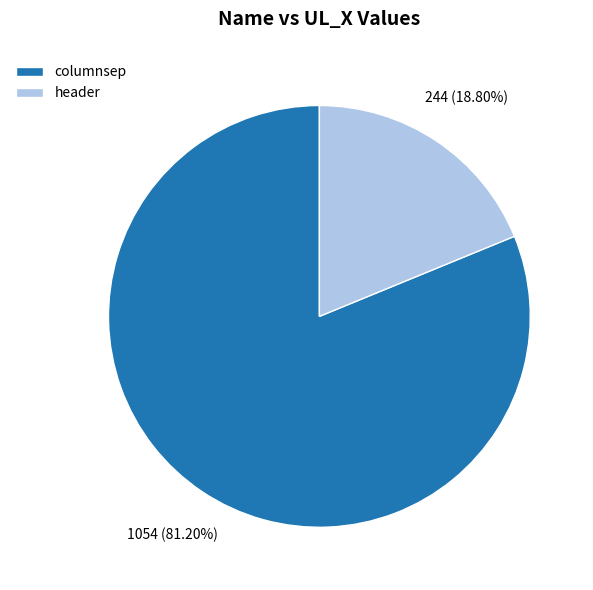

What is the largest slice in the pie chart?

columnsep